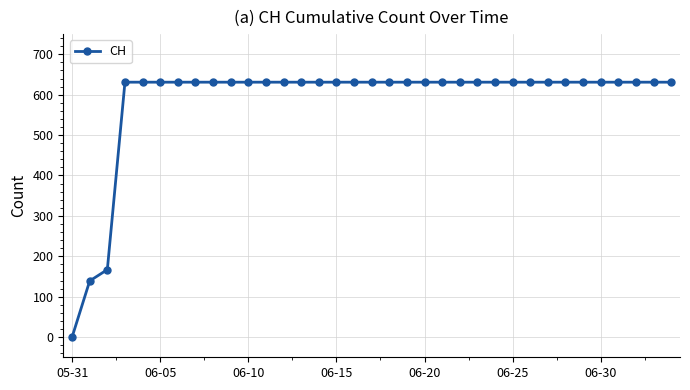

How many lines are shown in the chart?

1